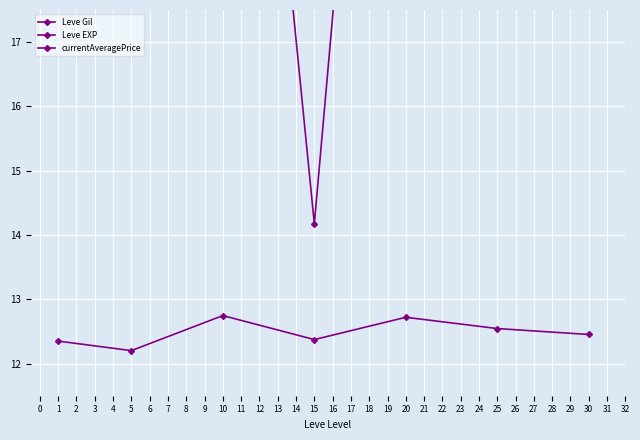

Which series changed the most between 15 and 20?

currentAveragePrice